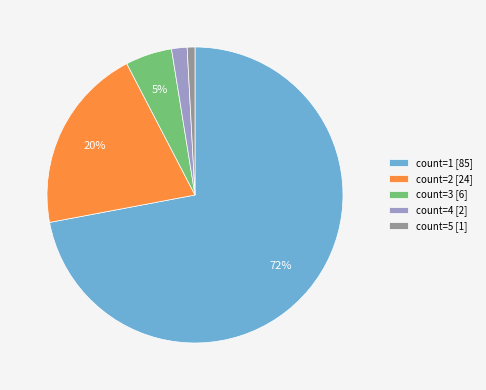

To the nearest percent, what is the average slice percentage?

20%